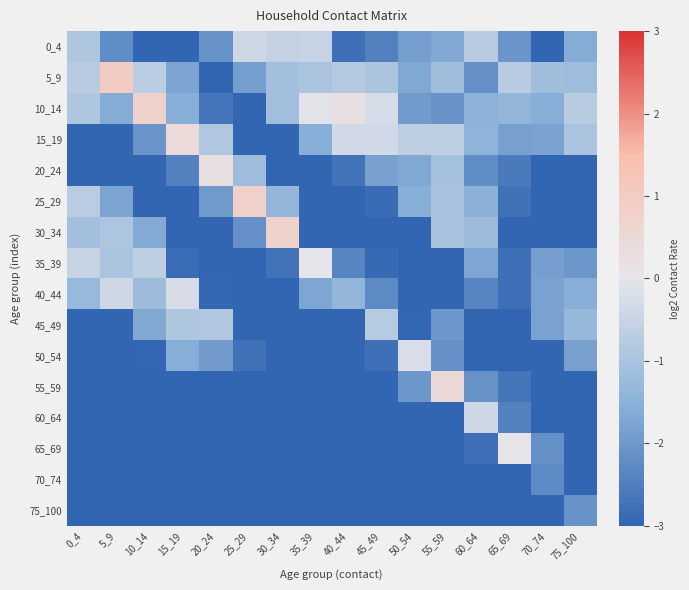

Reading right to left, extract all data points from this chart.

0_4: 75_100=-1.6	70_74=-3.1	65_69=-2.1	60_64=-0.8	55_59=-1.7	50_54=-1.9	45_49=-2.4	40_44=-2.8	35_39=-0.5	30_34=-0.6	25_29=-0.4	20_24=-2.1	15_19=-3.1	10_14=-3.5	5_9=-2.2	0_4=-0.9
5_9: 75_100=-1.2	70_74=-1.2	65_69=-0.8	60_64=-2.2	55_59=-1.2	50_54=-1.7	45_49=-1.0	40_44=-0.8	35_39=-1.0	30_34=-1.1	25_29=-1.9	20_24=-3.1	15_19=-1.7	10_14=-0.7	5_9=1.0	0_4=-0.8
10_14: 75_100=-0.8	70_74=-1.6	65_69=-1.4	60_64=-1.5	55_59=-2.1	50_54=-1.9	45_49=-0.3	40_44=0.2	35_39=-0.1	30_34=-1.1	25_29=-5.0	20_24=-2.7	15_19=-1.6	10_14=0.7	5_9=-1.6	0_4=-0.9
15_19: 75_100=-1.0	70_74=-1.8	65_69=-1.8	60_64=-1.4	55_59=-0.7	50_54=-0.7	45_49=-0.3	40_44=-0.3	35_39=-1.6	30_34=-5.1	25_29=-3.9	20_24=-0.9	15_19=0.4	10_14=-2.0	5_9=-3.2	0_4=-3.8
20_24: 75_100=-3.8	70_74=-3.7	65_69=-2.6	60_64=-2.2	55_59=-1.1	50_54=-1.7	45_49=-1.8	40_44=-2.7	35_39=-4.8	30_34=-3.4	25_29=-1.2	20_24=0.2	15_19=-2.4	10_14=-3.4	5_9=-4.8	0_4=-3.3
25_29: 75_100=-3.6	70_74=-4.3	65_69=-2.8	60_64=-1.5	55_59=-1.0	50_54=-1.6	45_49=-2.9	40_44=-5.1	35_39=-5.7	30_34=-1.4	25_29=0.8	20_24=-2.0	15_19=-3.9	10_14=-4.8	5_9=-1.8	0_4=-0.7
30_34: 75_100=-3.8	70_74=-3.1	65_69=-3.0	60_64=-1.2	55_59=-1.0	50_54=-3.3	45_49=-4.1	40_44=-3.8	35_39=-3.3	30_34=0.8	25_29=-2.2	20_24=-4.0	15_19=-3.6	10_14=-1.7	5_9=-0.9	0_4=-1.1
35_39: 75_100=-2.0	70_74=-1.9	65_69=-2.8	60_64=-1.7	55_59=-3.6	50_54=-4.5	45_49=-2.9	40_44=-2.4	35_39=0.0	30_34=-2.7	25_29=-5.5	20_24=-4.9	15_19=-2.8	10_14=-0.7	5_9=-1.0	0_4=-0.5
40_44: 75_100=-1.6	70_74=-1.8	65_69=-2.8	60_64=-2.4	55_59=-4.3	50_54=-3.9	45_49=-2.3	40_44=-1.4	35_39=-1.7	30_34=-3.2	25_29=-6.0	20_24=-2.9	15_19=-0.3	10_14=-1.2	5_9=-0.4	0_4=-1.3
45_49: 75_100=-1.3	70_74=-1.8	65_69=-3.6	60_64=-3.9	55_59=-2.0	50_54=-3.0	45_49=-0.8	40_44=-3.8	35_39=-4.1	30_34=-5.3	25_29=-3.3	20_24=-0.9	15_19=-0.9	10_14=-1.7	5_9=-3.3	0_4=-4.0
50_54: 75_100=-1.8	70_74=-3.3	65_69=-4.9	60_64=-3.0	55_59=-2.1	50_54=-0.2	45_49=-2.8	40_44=-4.6	35_39=-5.0	30_34=-4.1	25_29=-2.7	20_24=-1.9	15_19=-1.6	10_14=-3.0	5_9=-3.8	0_4=-4.6
55_59: 75_100=-3.9	70_74=-5.2	65_69=-2.7	60_64=-2.1	55_59=0.4	50_54=-2.0	45_49=-5.0	40_44=-7.0	35_39=-6.5	30_34=-3.6	25_29=-3.2	20_24=-3.3	15_19=-3.2	10_14=-4.9	5_9=-4.6	0_4=-4.6
60_64: 75_100=-4.7	70_74=-4.0	65_69=-2.5	60_64=-0.4	55_59=-3.4	50_54=-5.3	45_49=-7.1	40_44=-4.9	35_39=-4.5	30_34=-3.9	25_29=-4.1	20_24=-5.1	15_19=-5.2	10_14=-6.9	5_9=-5.8	0_4=-5.9
65_69: 75_100=-4.6	70_74=-2.2	65_69=0.1	60_64=-2.8	55_59=-3.9	50_54=-7.6	45_49=-6.9	40_44=-4.9	35_39=-6.4	30_34=-7.7	25_29=-6.9	20_24=-6.8	15_19=-6.2	10_14=-5.7	5_9=-5.7	0_4=-7.0
70_74: 75_100=-3.0	70_74=-2.3	65_69=-4.1	60_64=-6.0	55_59=-7.1	50_54=-6.8	45_49=-6.2	40_44=-5.9	35_39=-7.1	30_34=-7.1	25_29=-9.8	20_24=-8.3	15_19=-7.9	10_14=-7.9	5_9=-7.2	0_4=-8.0
75_100: 75_100=-2.1	70_74=-3.9	65_69=-6.0	60_64=-8.0	55_59=-6.3	50_54=-6.2	45_49=-5.4	40_44=-7.0	35_39=-8.6	30_34=-8.2	25_29=-7.3	20_24=-7.9	15_19=-8.3	10_14=-7.5	5_9=-7.5	0_4=-7.3